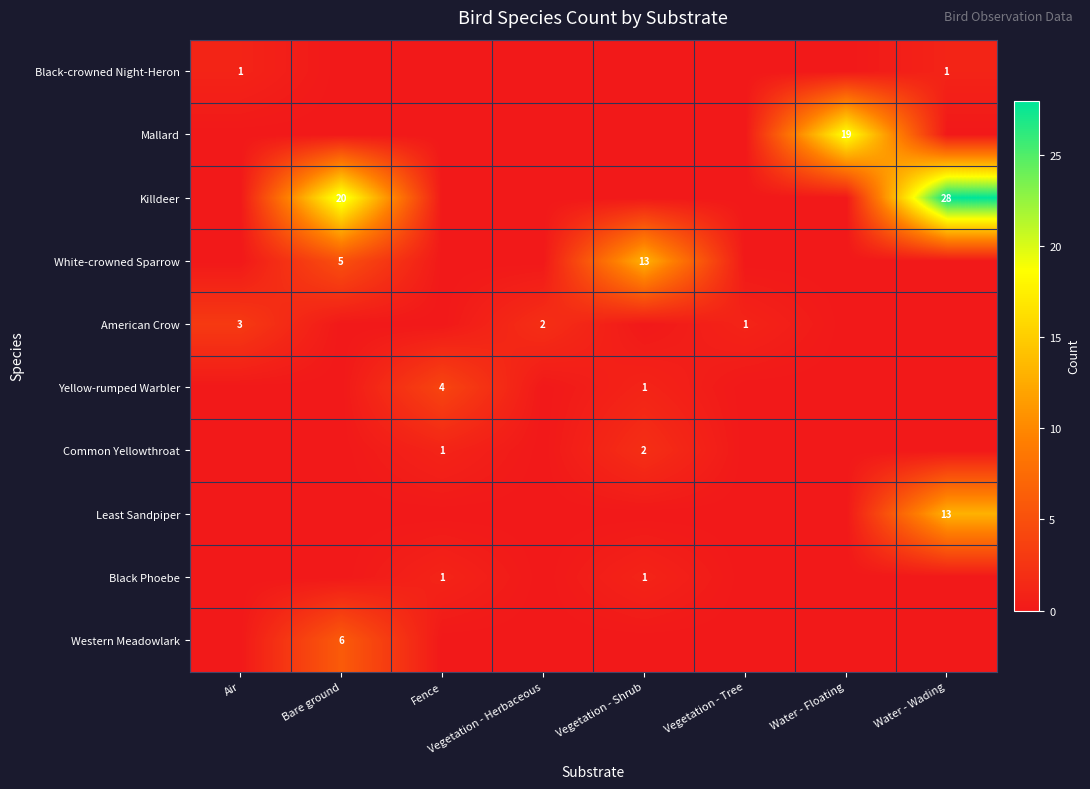

At Air, list the series in order from smallest to largest.

Mallard, Killdeer, White-crowned Sparrow, Yellow-rumped Warbler, Common Yellowthroat, Least Sandpiper, Black Phoebe, Western Meadowlark, Black-crowned Night-Heron, American Crow